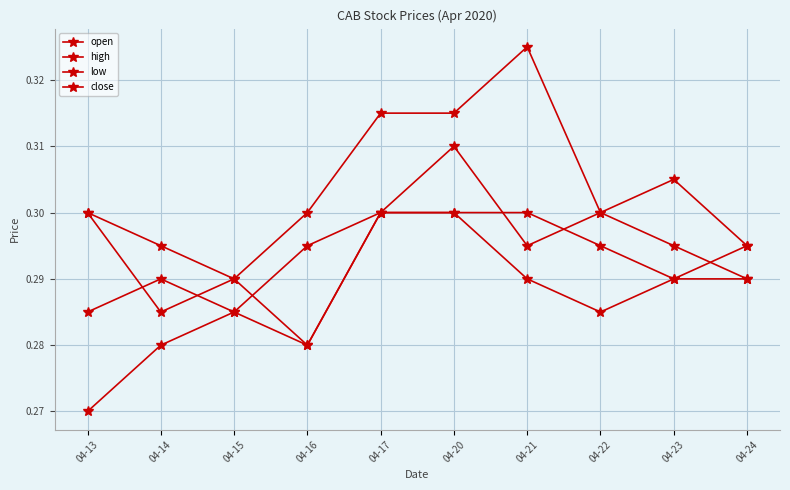

Does the chart have visible grid lines?

Yes